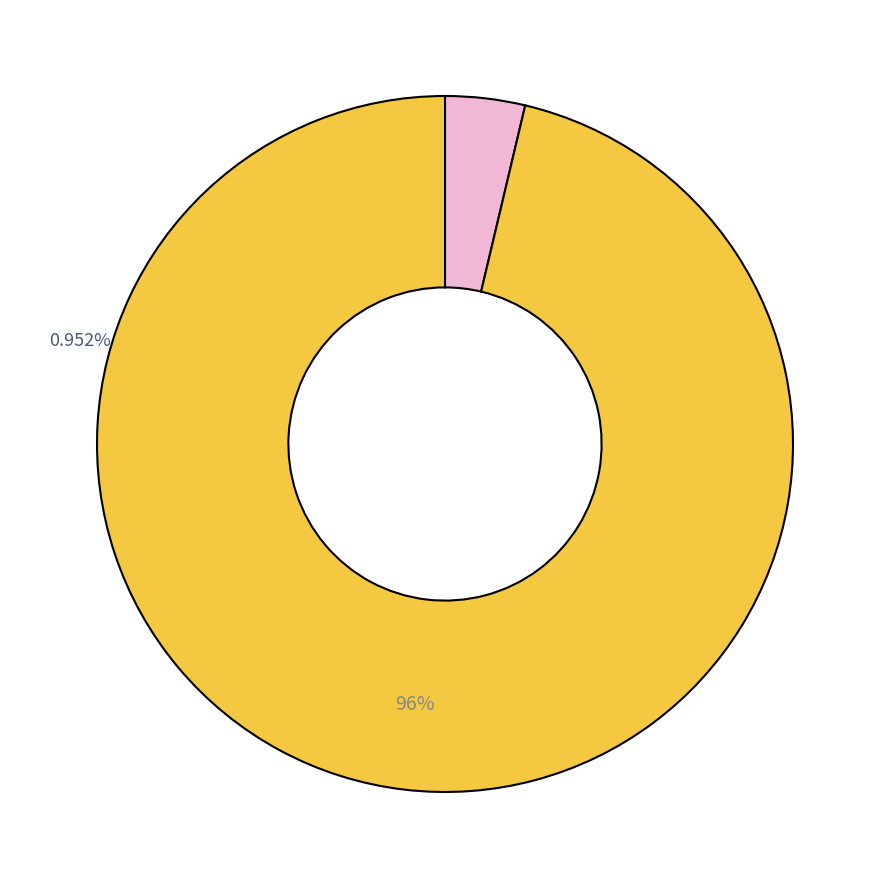

To the nearest percent, what is the average slice percentage?

50%